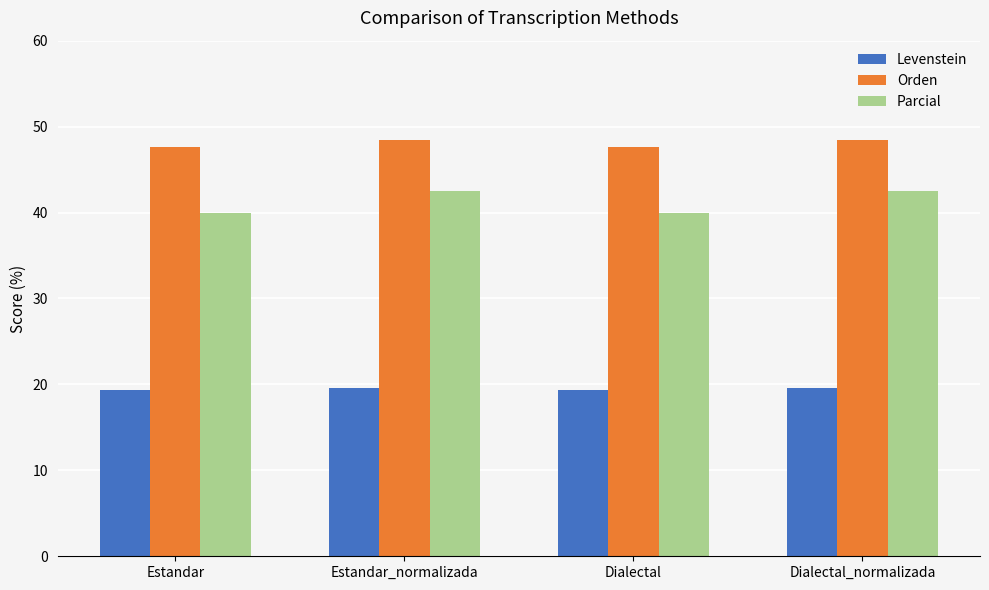

Reading right to left, extract all data points from this chart.

Levenstein: Dialectal_normalizada=19.6	Dialectal=19.3	Estandar_normalizada=19.6	Estandar=19.3
Orden: Dialectal_normalizada=48.4	Dialectal=47.6	Estandar_normalizada=48.4	Estandar=47.6
Parcial: Dialectal_normalizada=42.6	Dialectal=40.0	Estandar_normalizada=42.6	Estandar=40.0